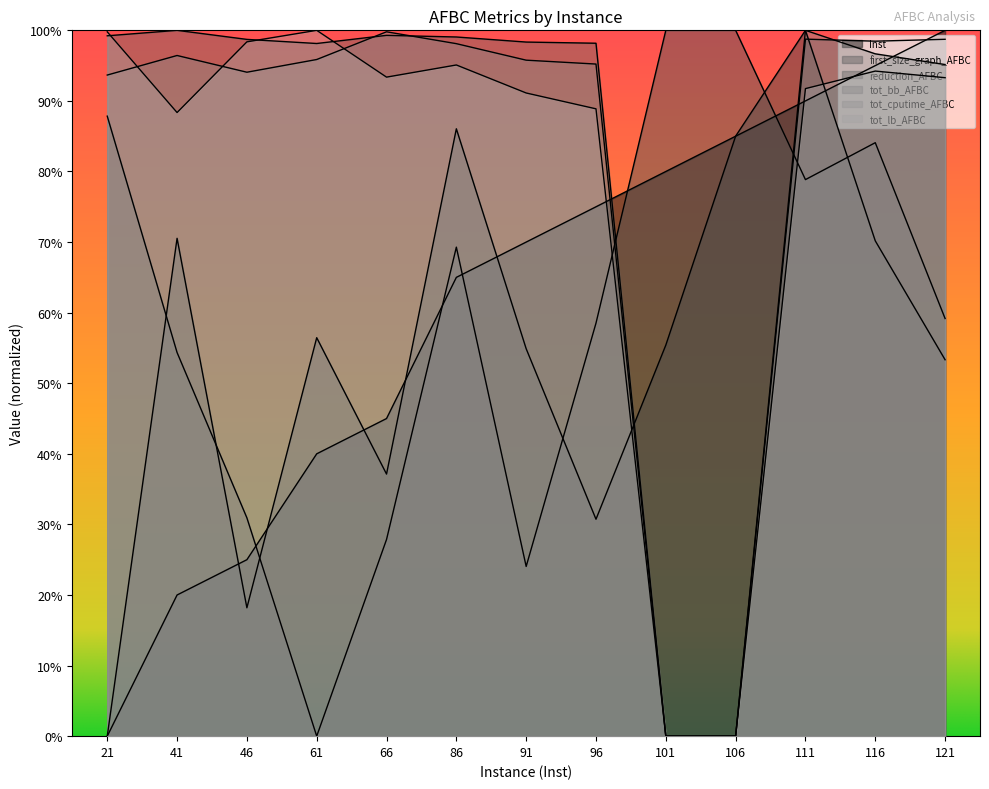

How many intersections are there between first_size_graph_AFBC and tot_cputime_AFBC?

1